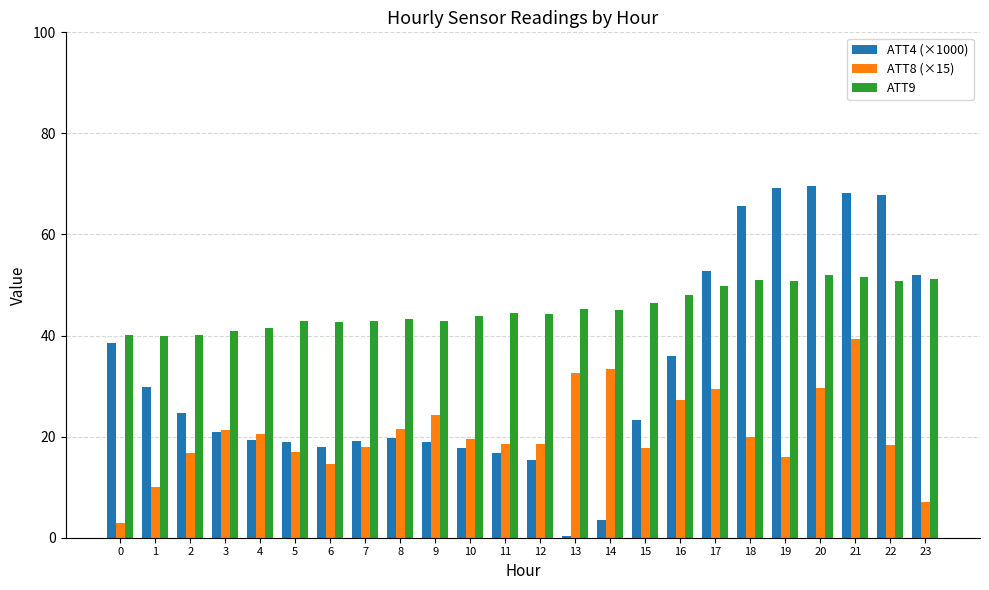

What is the difference between the ATT4 (×1000) values at 15 and 23?

28.8